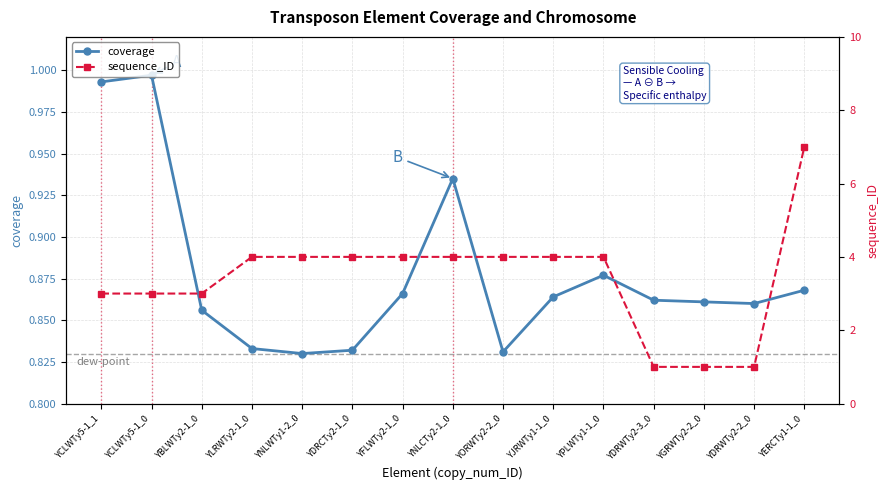

Is the value of coverage at YNLWTy1-2_0 greater than the value of sequence_ID at YGRWTy2-2_0?

No